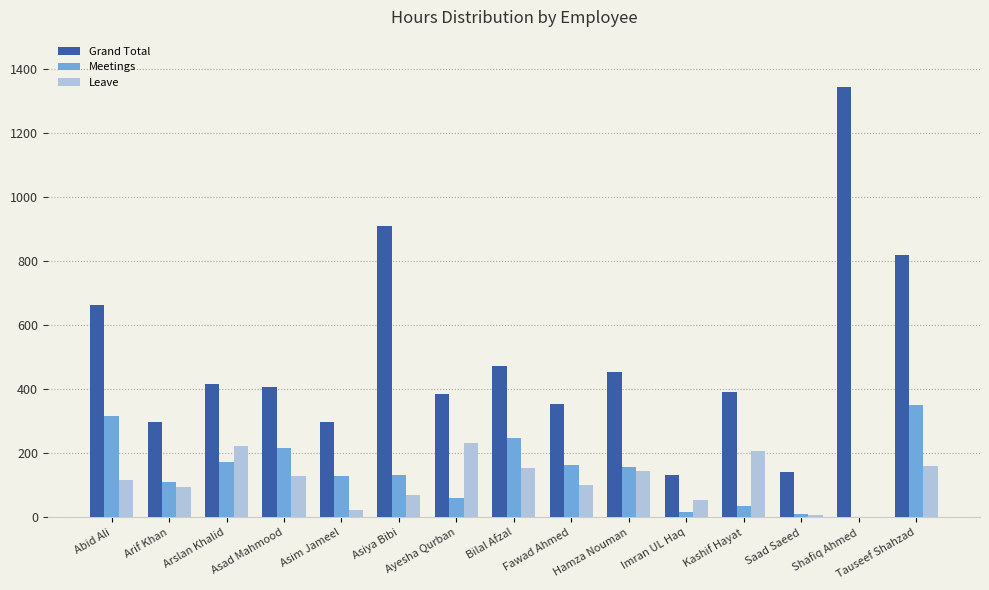

How many distinct data groups are displayed?

3